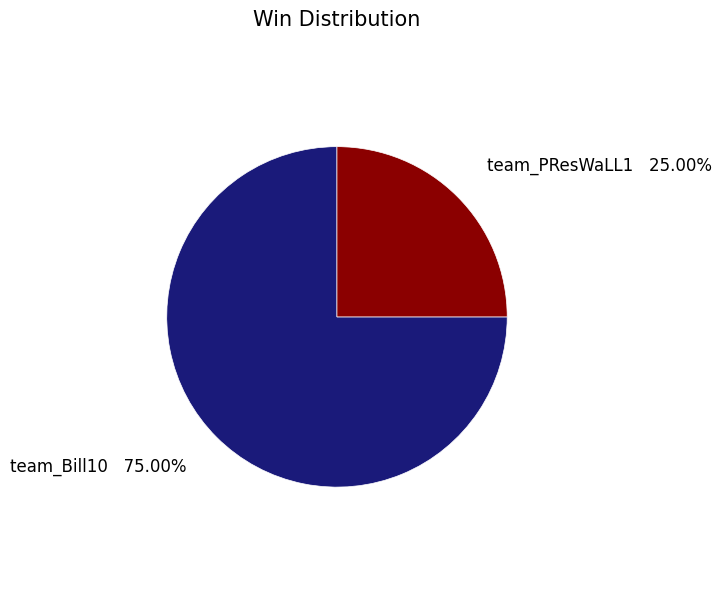

To the nearest percent, what is the average slice percentage?

50%